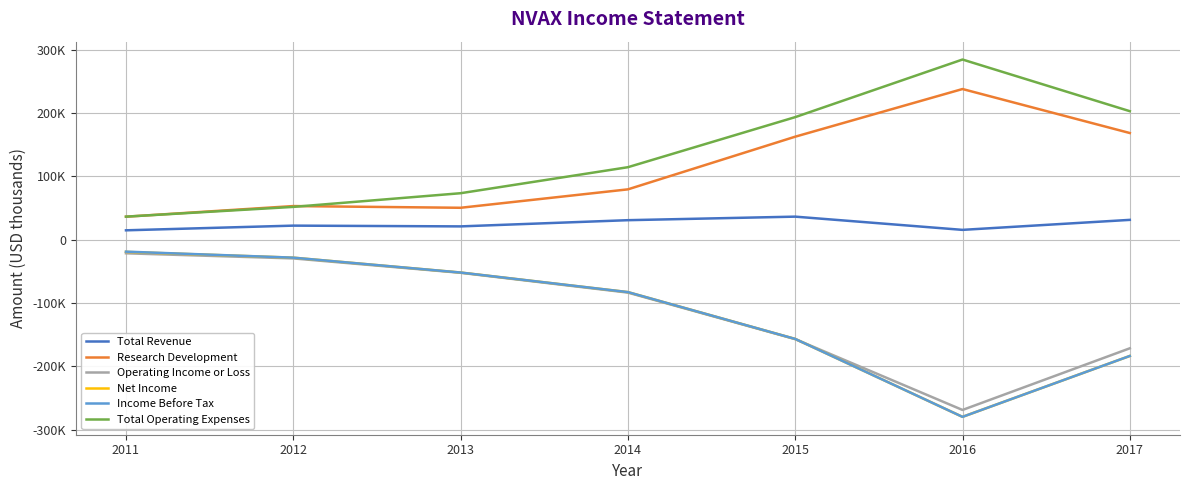

True or false: Research Development and Total Revenue intersect in this chart.

False